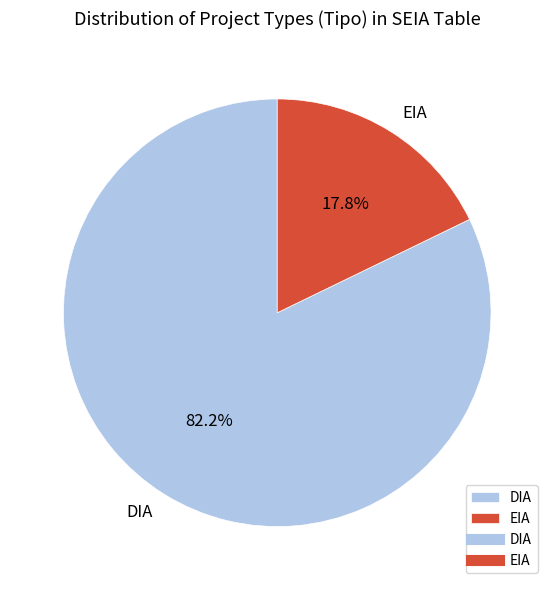

How many slices are in this pie chart?

2